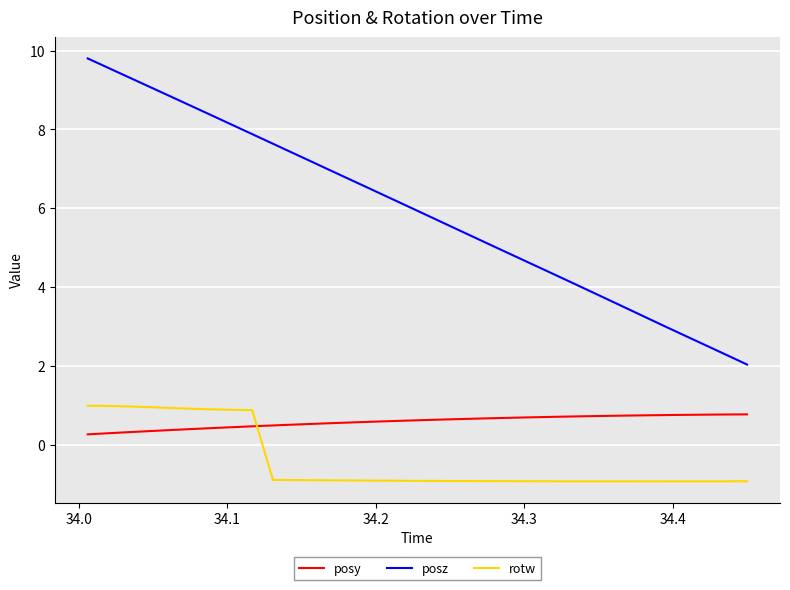

List the series in order of their overall mean, lowest first.

rotw, posy, posz